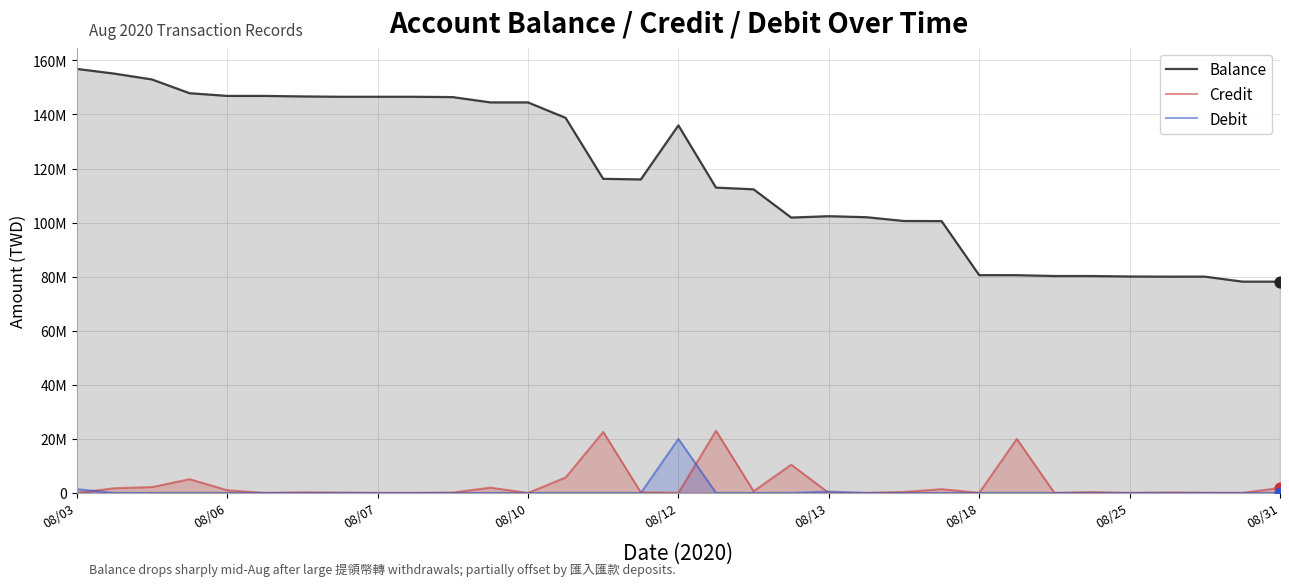

At how many categories does at least one series exceed 27593133?

33